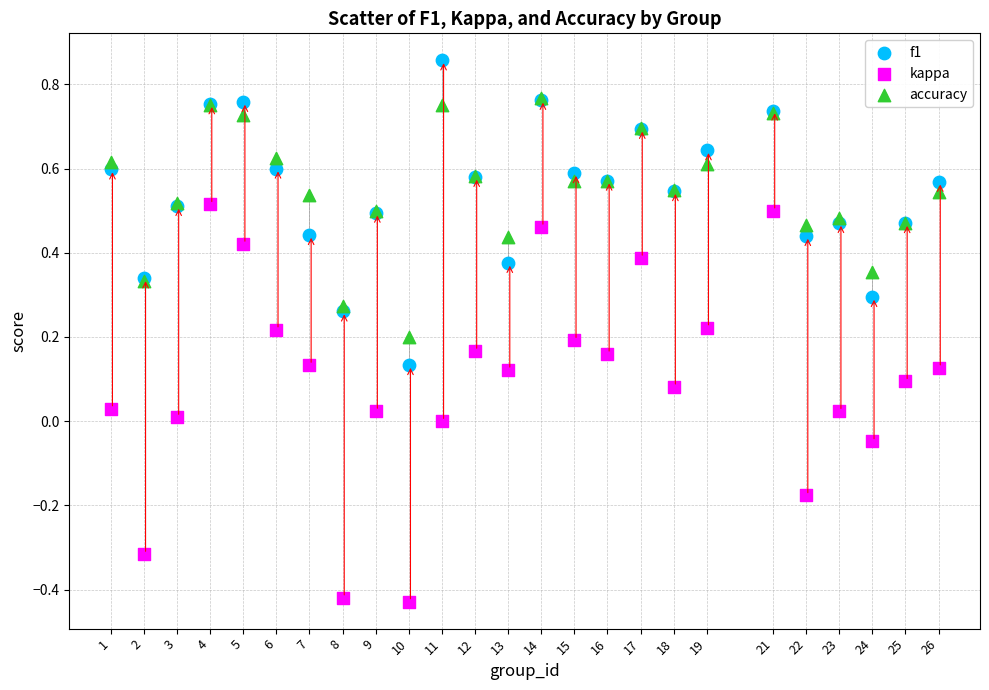

Which series reaches the maximum Y coordinate?

f1